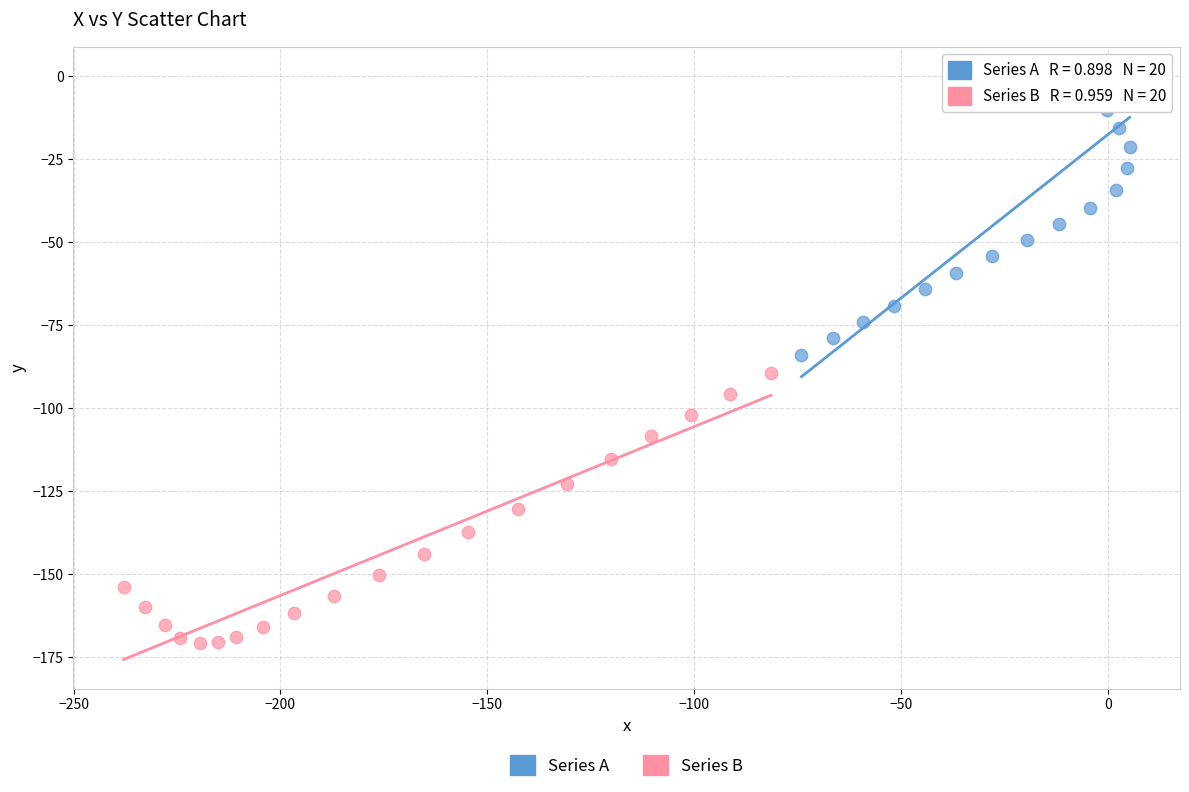

Which series contains the lowest Y value?

Series B